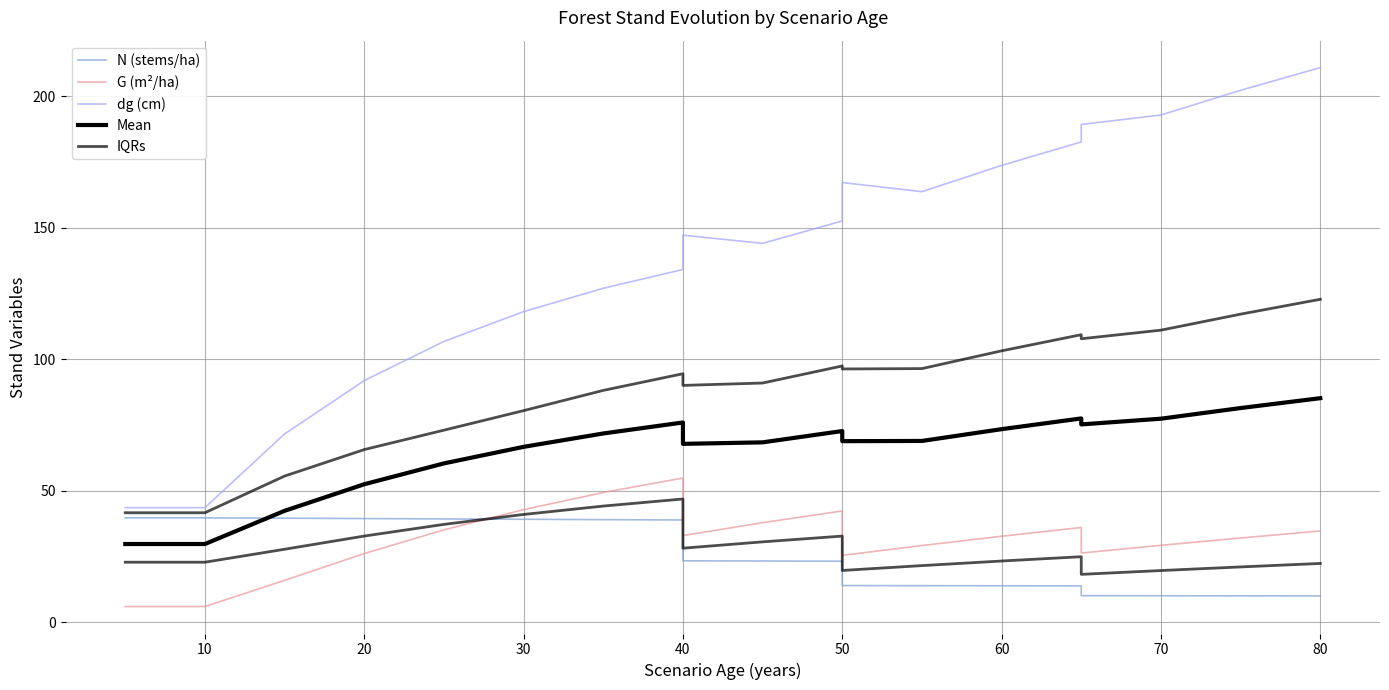

Which series has the largest total across all categories?

dg (cm)